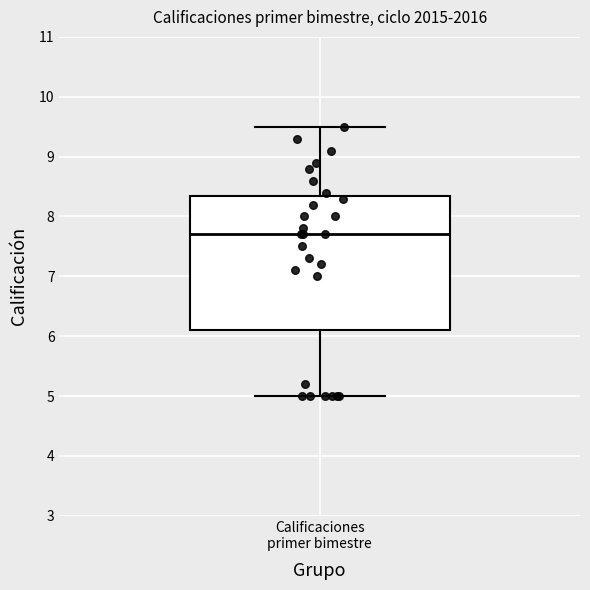

Where does the upper whisker of the box for Calificaciones primer bimestre end on the y-axis? The values are not printed on the chart, so give them approximately, as read against the axis.

9.5